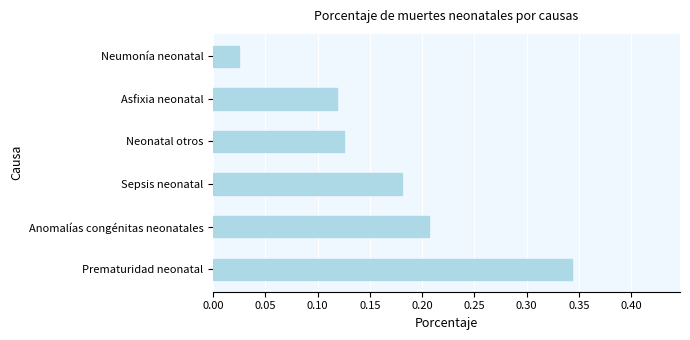

Which category has the lowest value across all series?

Neumonía neonatal